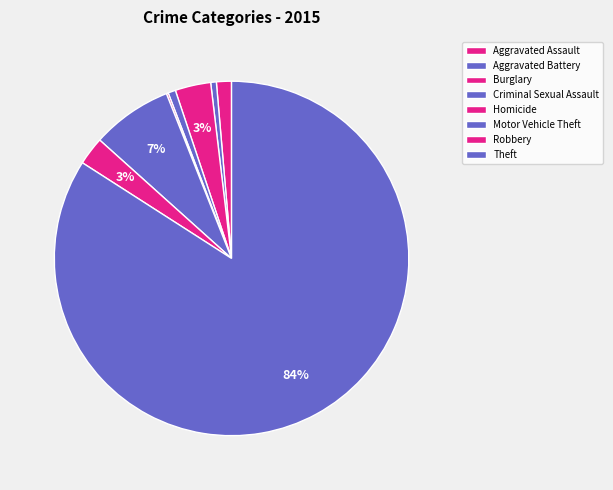

Which slice is the largest?

Theft